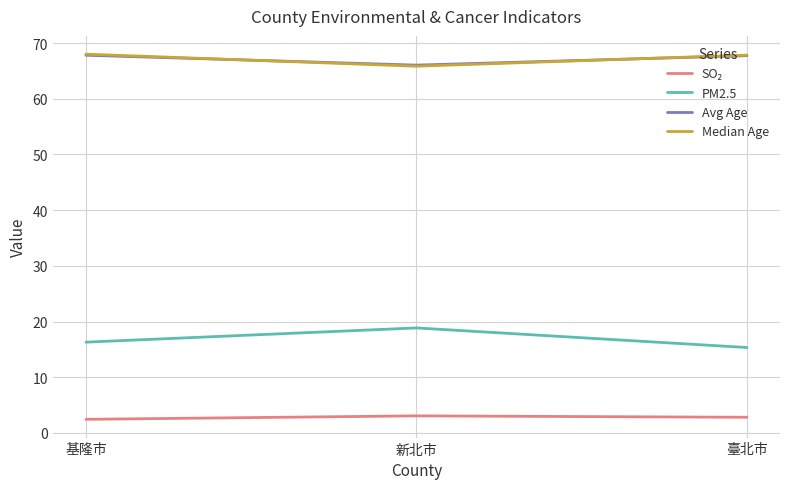

At how many categories does at least one series exceed 67?

2